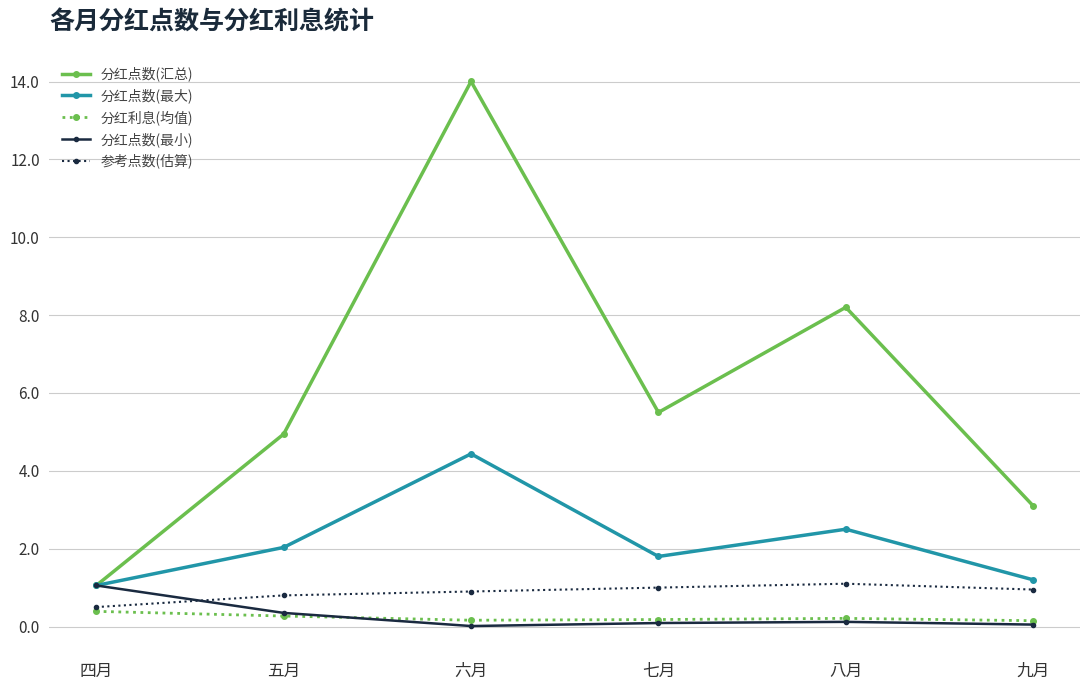

What is the label of the 4th point from the right?

六月